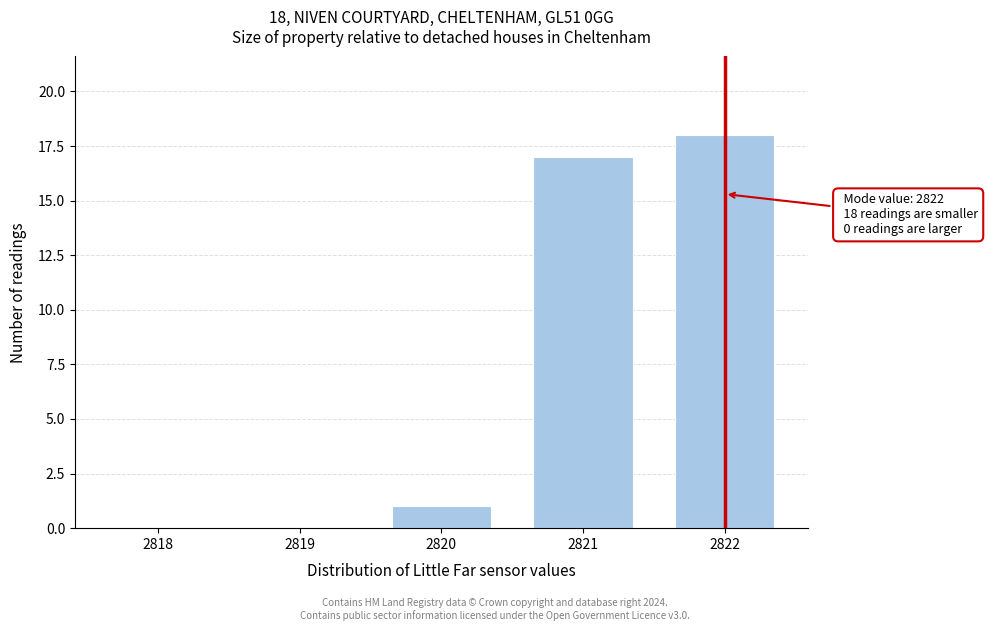

Reading left to right, list all the values displayed in this chart.

2818=0	2819=0	2820=1	2821=17	2822=18